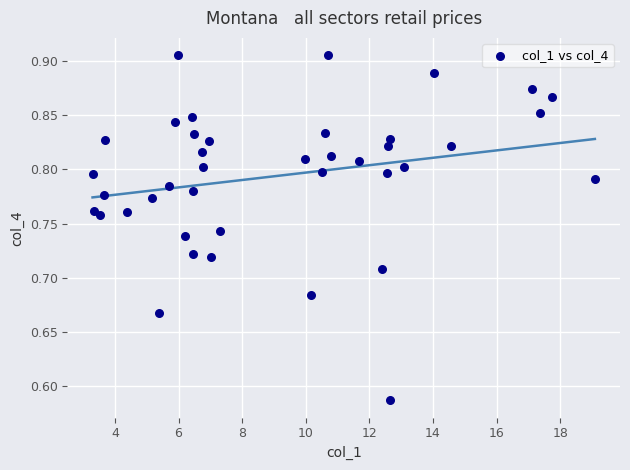

What is the range of Y values (max minus min)?

0.3